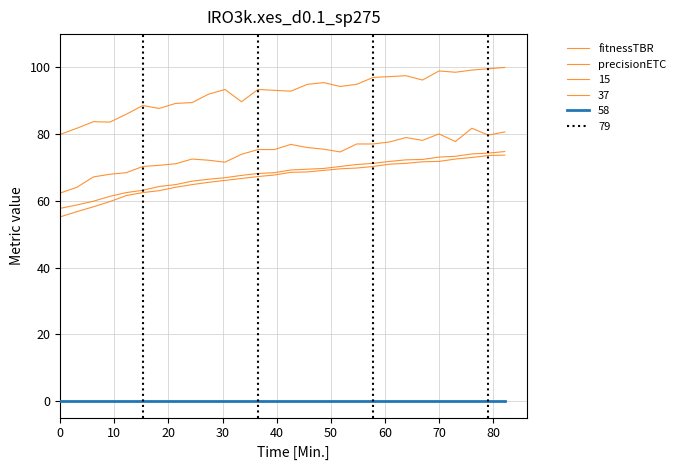

True or false: C1 has a value of 58.8 at 10.

True